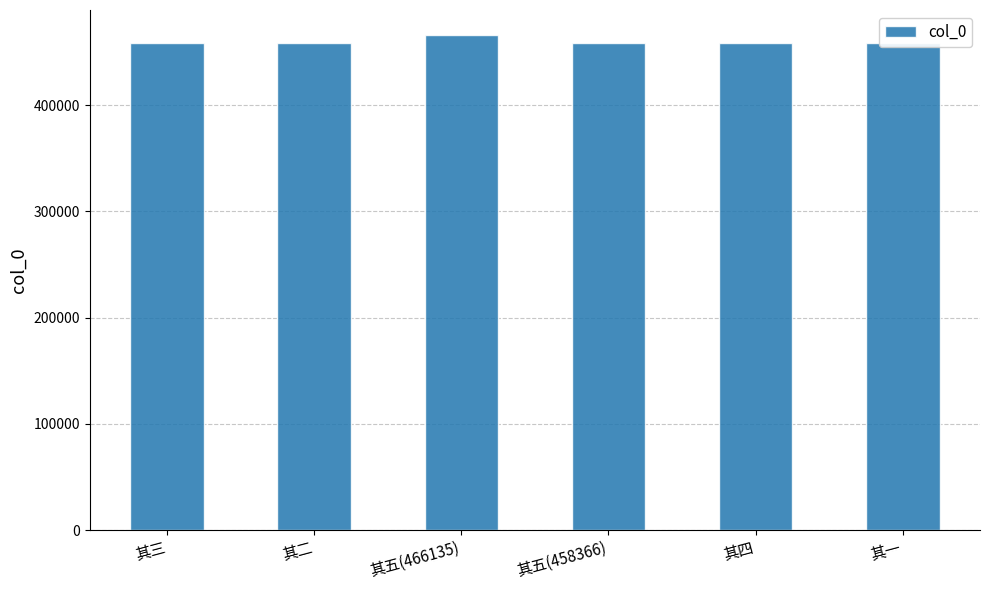

The value at 其五(466135) is 713355. True or false?

False